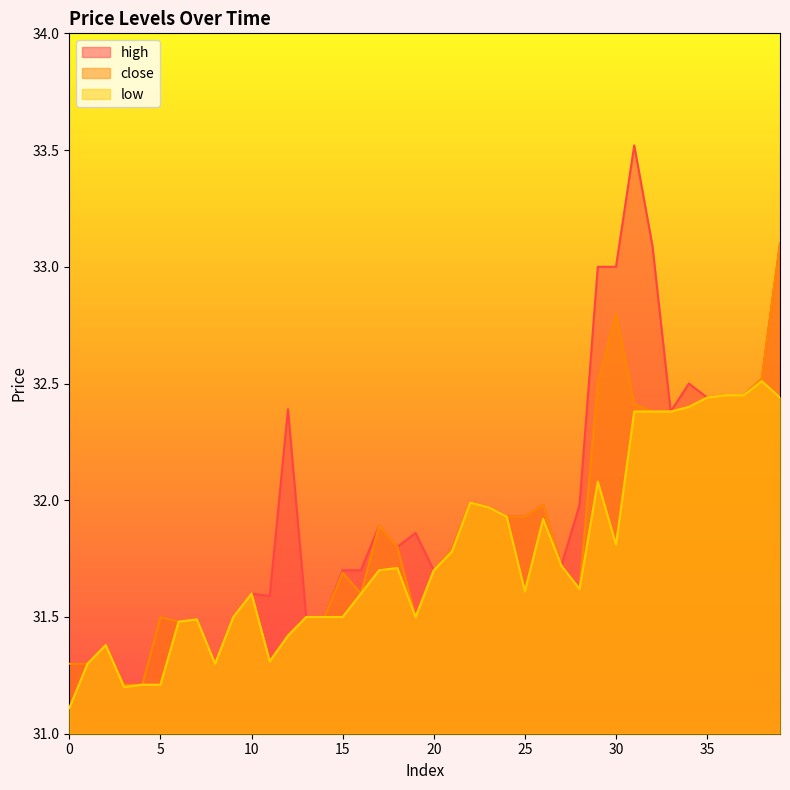

True or false: high and close intersect in this chart.

False